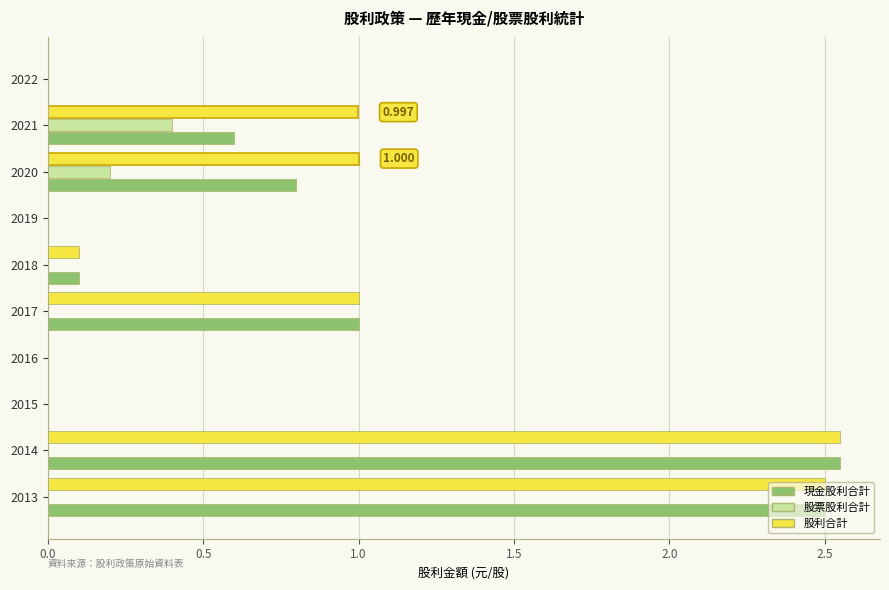

Is the value of 股票股利合計 at 2013 greater than the value of 現金股利合計 at 2021?

No